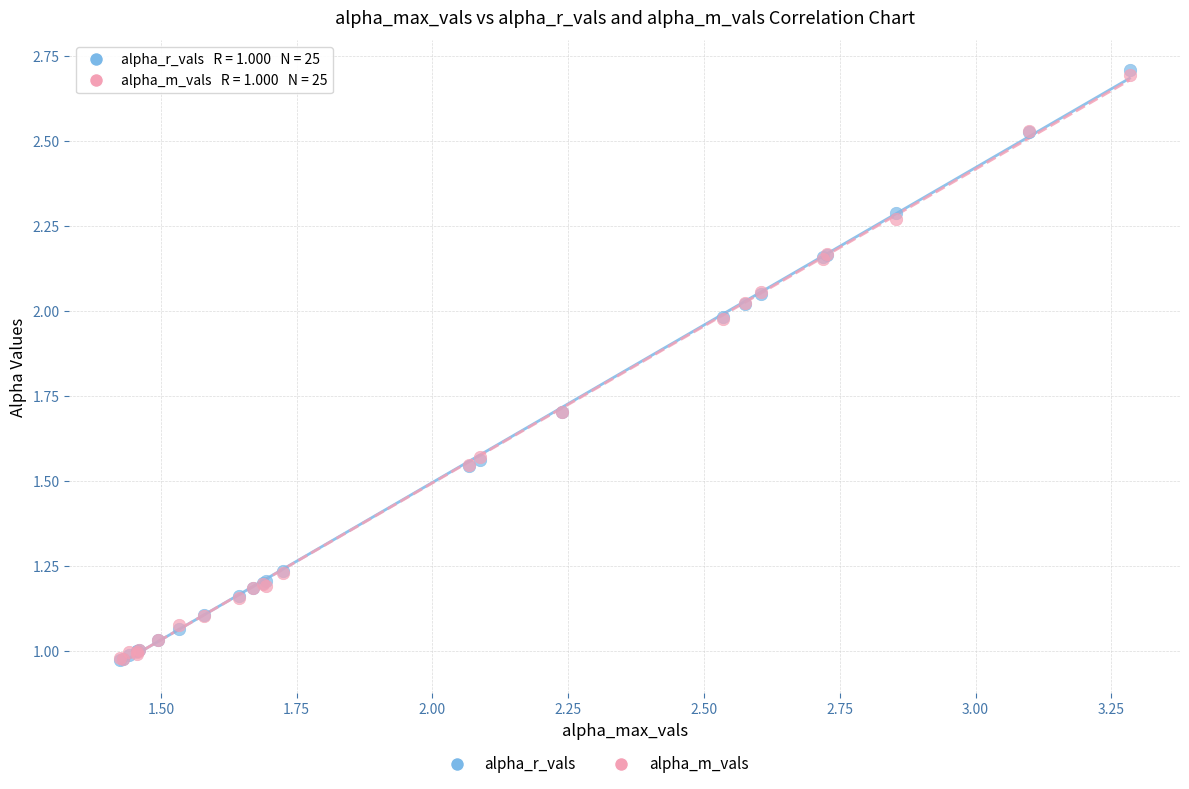

Which series has the largest Y range (max minus min)?

alpha_r_vals